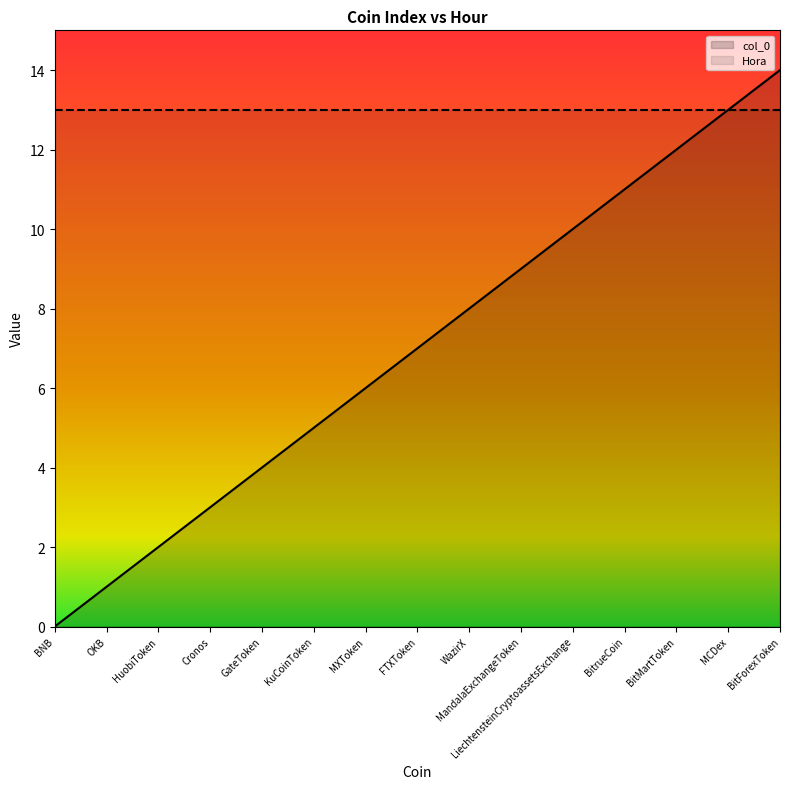

What is the sum of all values?

105